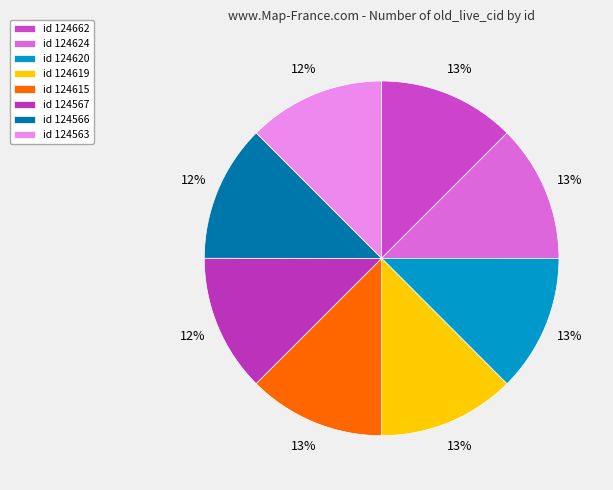

To the nearest percent, what is the average slice percentage?

12%